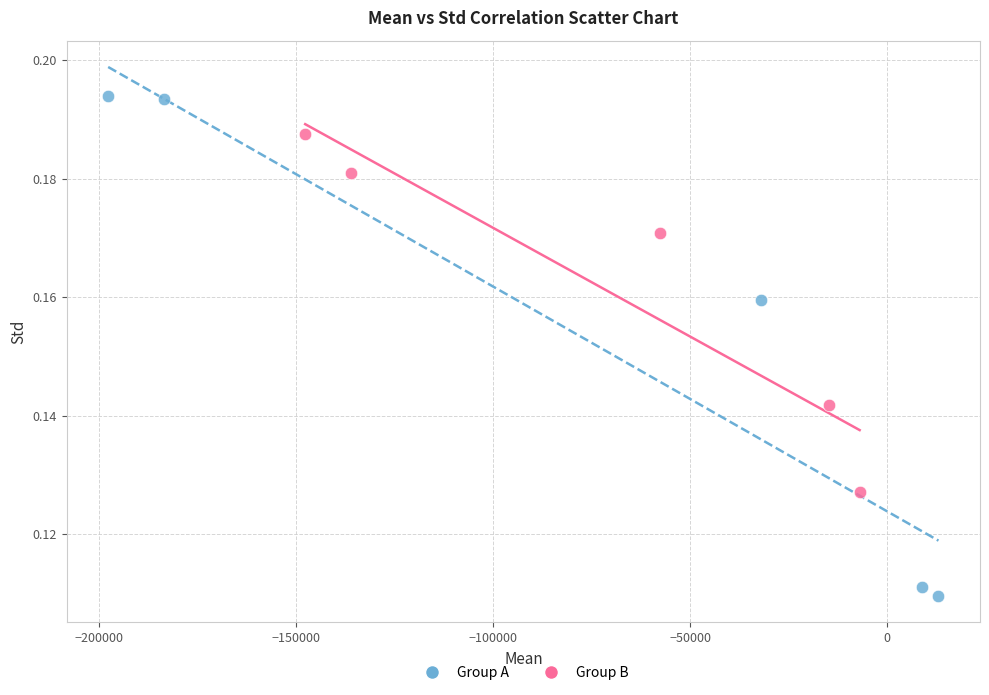

Which series has the largest Y range (max minus min)?

Group A